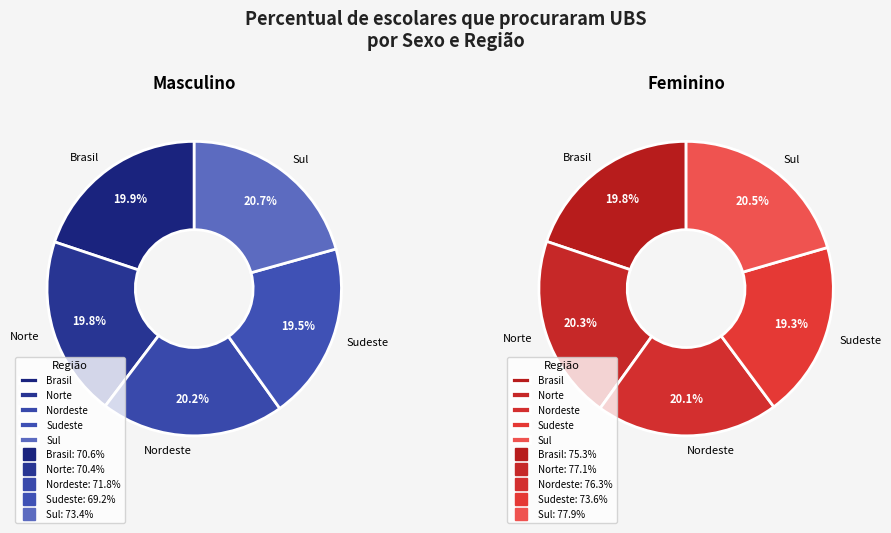

To the nearest percent, what percentage of the pie is Norte?

20%